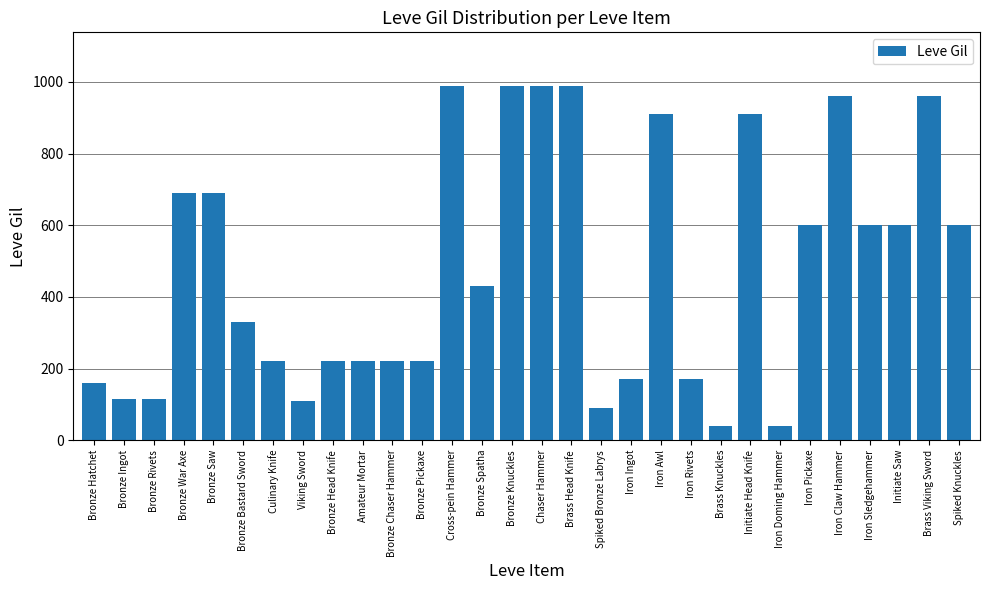

Count the number of categories in the chart.

30